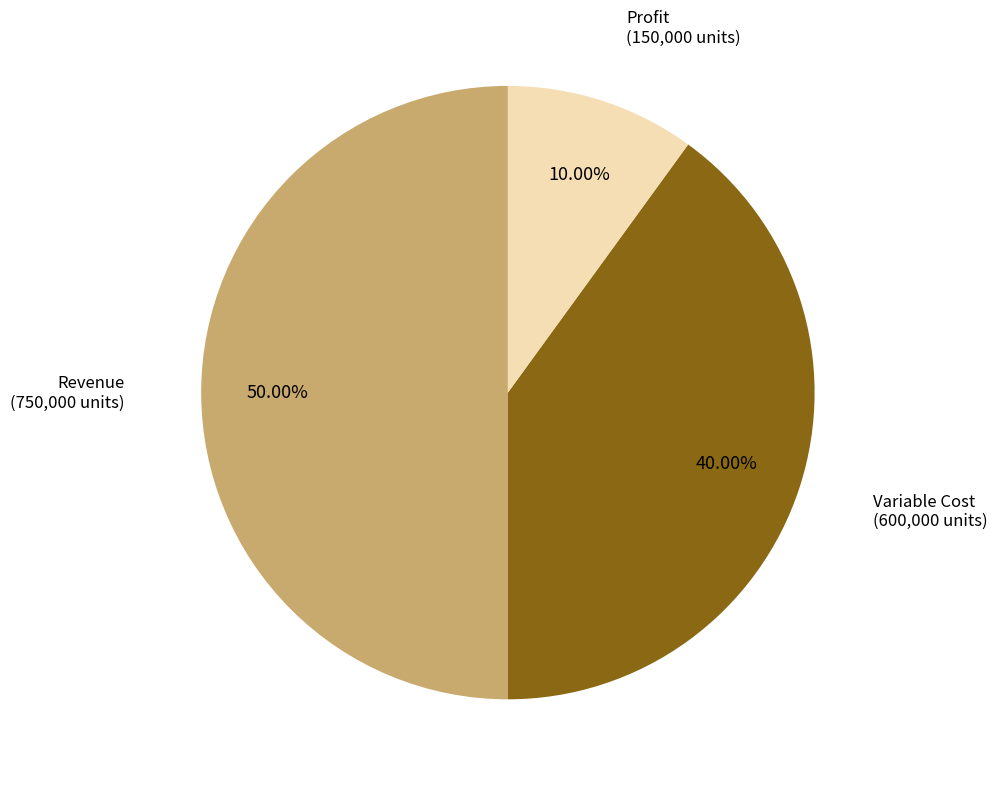

To the nearest percent, what is the average slice percentage?

33%